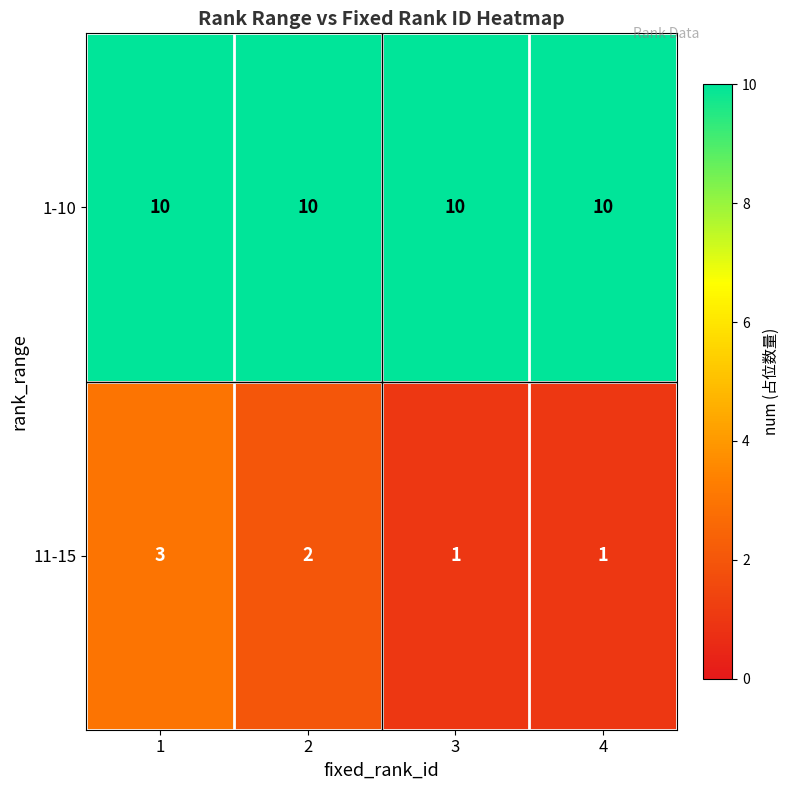

Which series has the largest range (max minus min)?

11-15